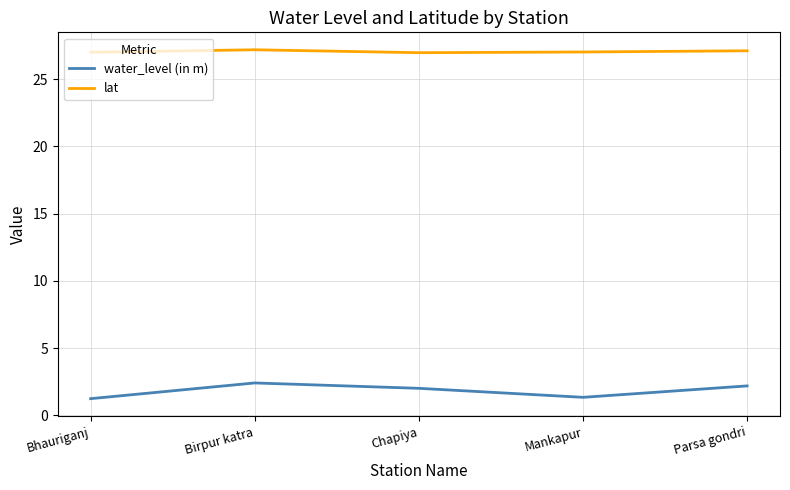

At Parsa gondri, list the series in order from smallest to largest.

water_level (in m), lat